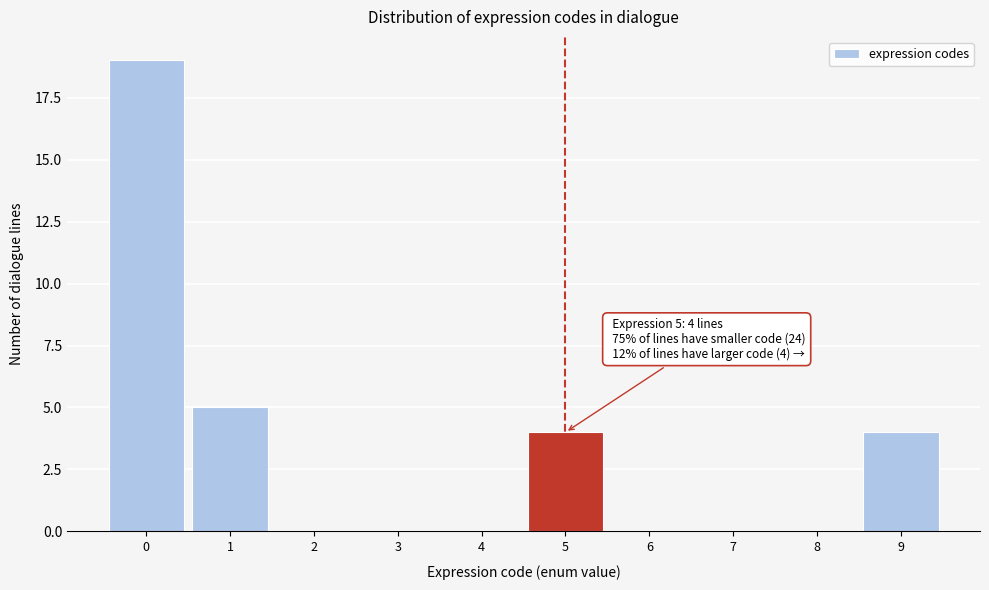

Reading left to right, transcribe all the data shown in this chart.

0=19	1=5	2=0	3=0	4=0	5=4	6=0	7=0	8=0	9=4